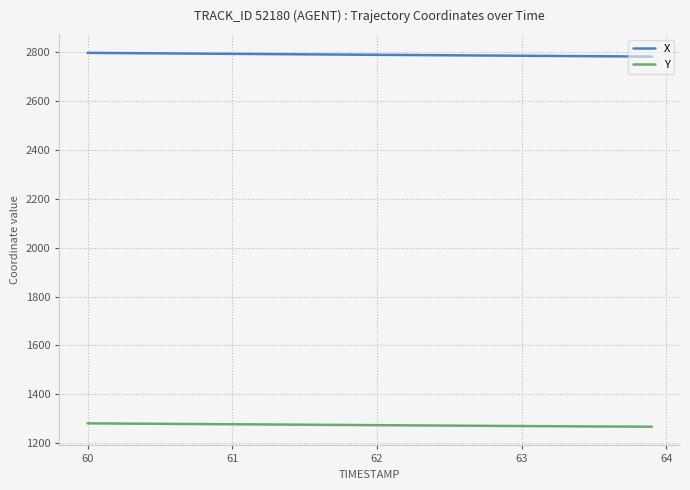

How many lines are shown in the chart?

2